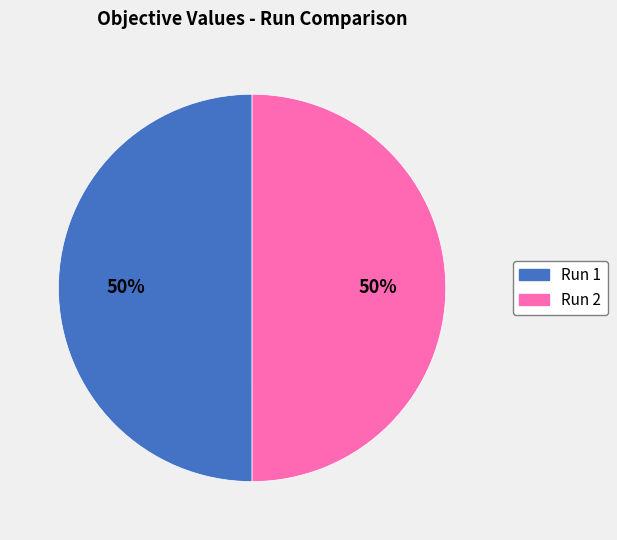

To the nearest percent, what is the average slice percentage?

50%